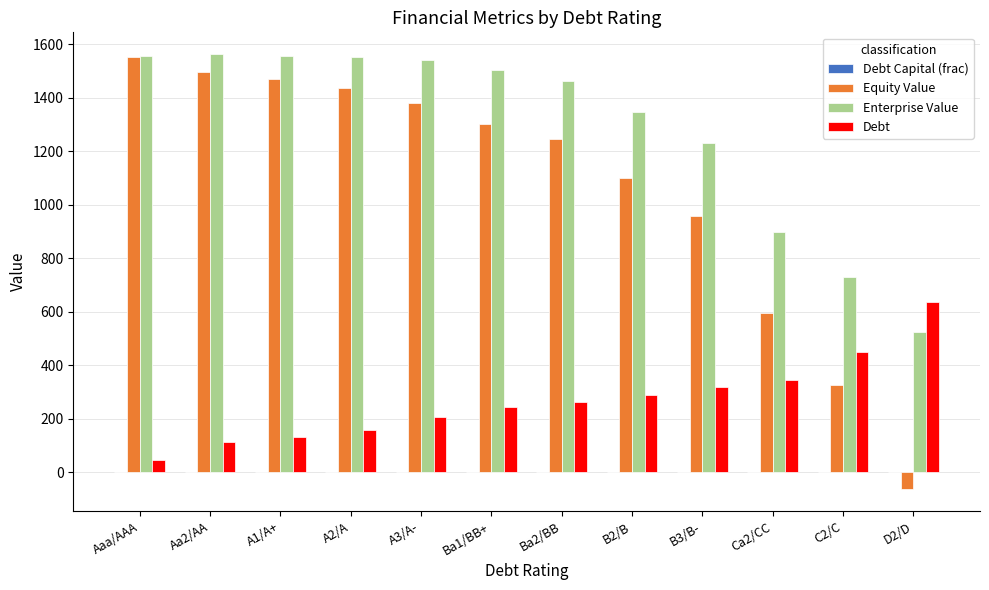

The Debt series shows 46.1 at Aa2/AA. True or false?

False